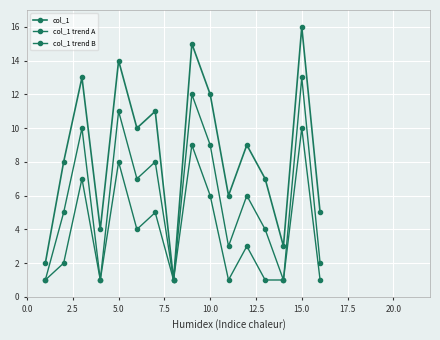

How many lines are shown in the chart?

3